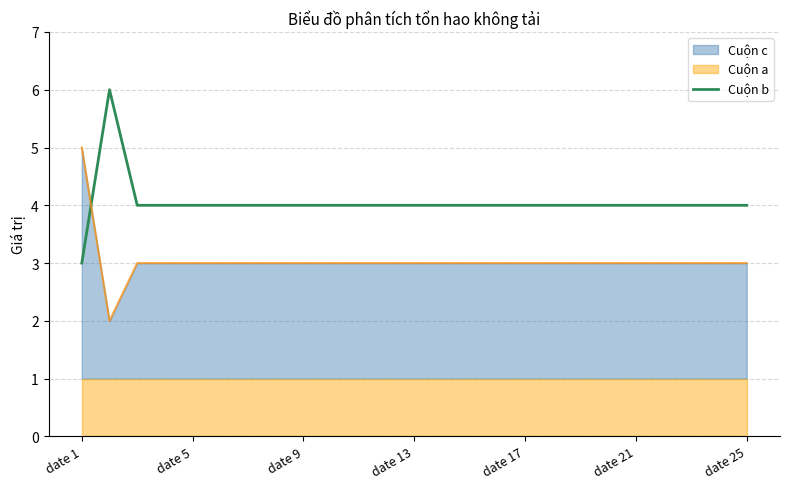

Reading left to right, extract all data points from this chart.

3	6	4	4	4	4	4	4	4	4	4	4	4	4	4	4	4	4	4	4	4	4	4	4	4